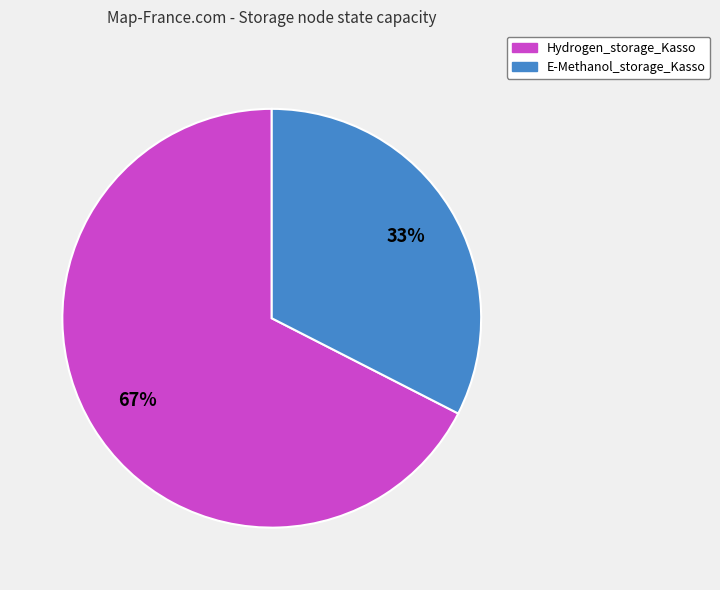

Combined, do Hydrogen_storage_Kasso and E-Methanol_storage_Kasso account for over 50%?

Yes